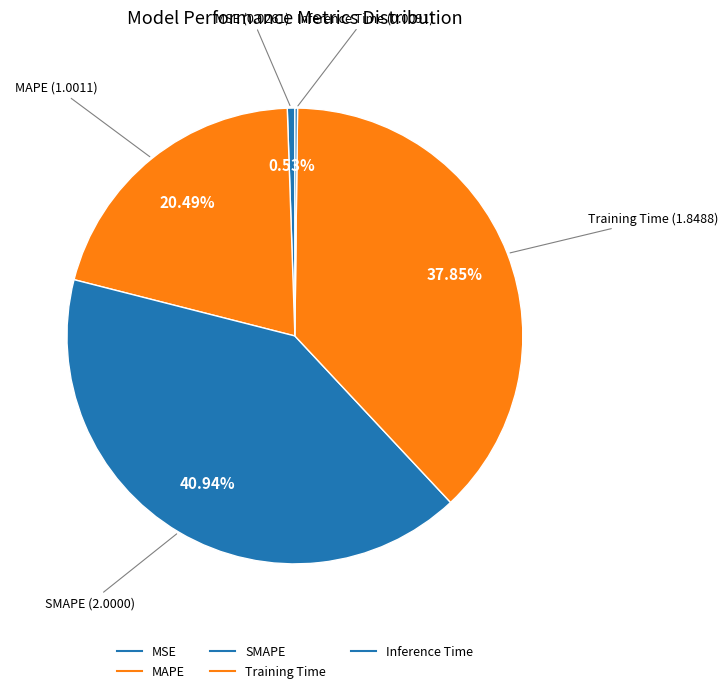

How many segments does this pie chart have?

5